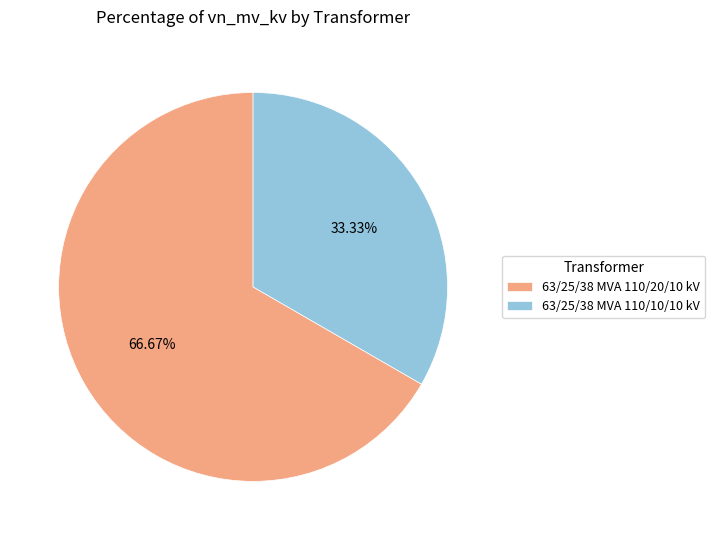

Which category has the biggest portion of the pie?

63/25/38 MVA 110/20/10 kV